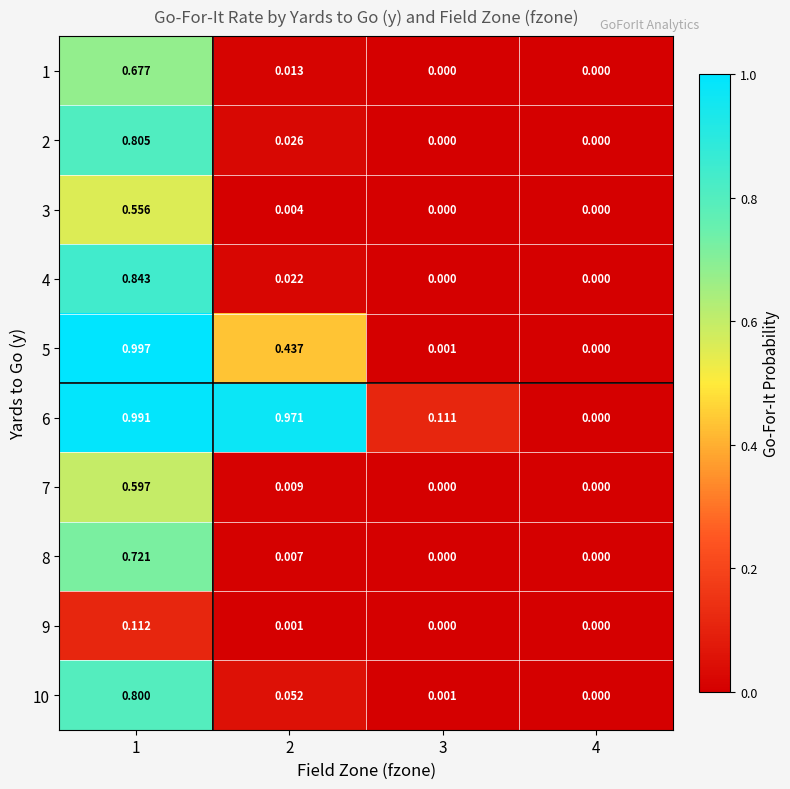

List the series in order of their peak value, lowest first.

9, 3, 7, 1, 8, 10, 2, 4, 6, 5